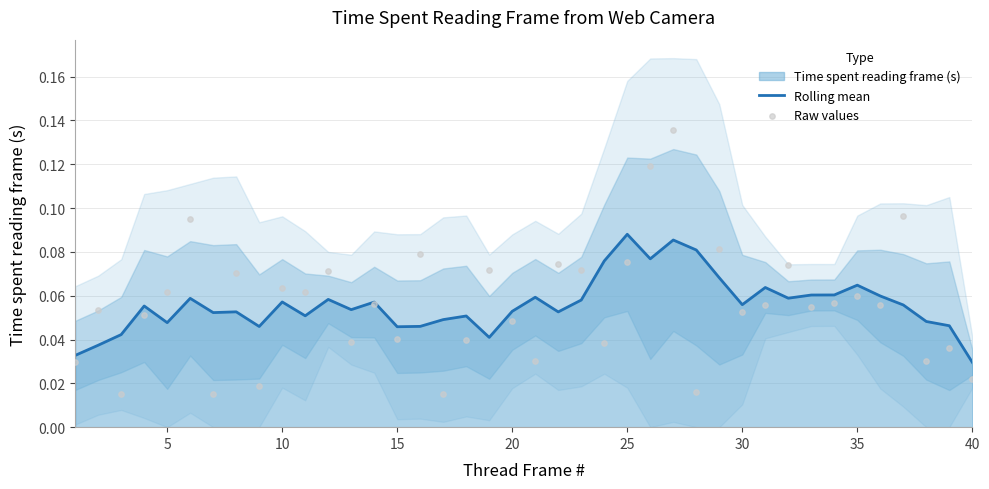

Which series has the largest total across all categories?

Rolling mean